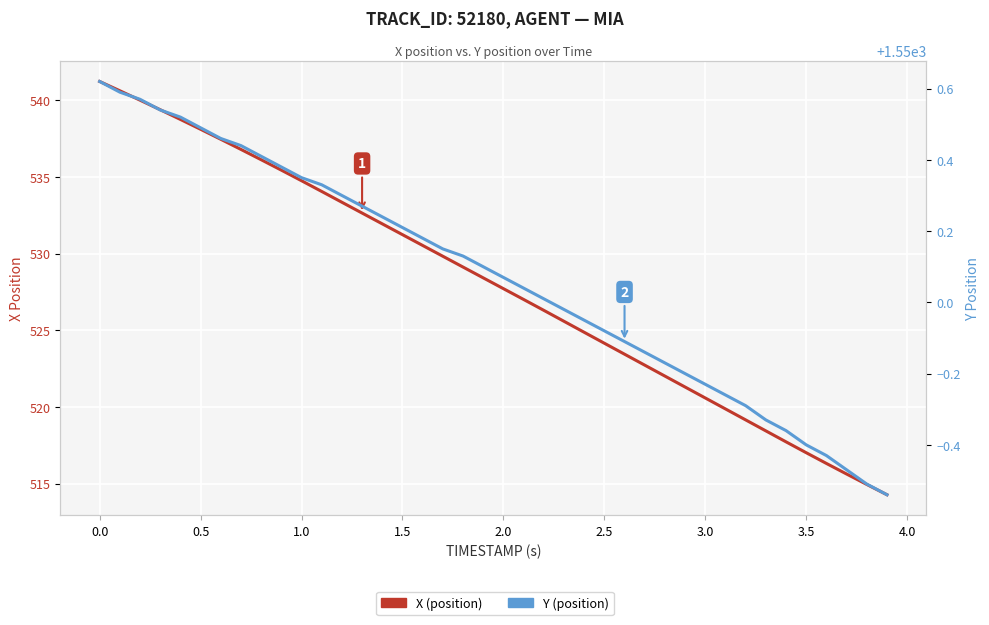

Reading right to left, extract all data points from this chart.

X: 514.3	515.0	515.6	516.3	517.0	517.7	518.4	519.2	519.9	520.6	521.3	522.0	522.7	523.4	524.2	524.9	525.6	526.3	527.0	527.7	528.4	529.1	529.8	530.5	531.2	531.9	532.6	533.4	534.1	534.8	535.4	536.1	536.8	537.5	538.1	538.8	539.4	540.0	540.6	541.2
Y: 1549.5	1549.5	1549.5	1549.6	1549.6	1549.6	1549.7	1549.7	1549.7	1549.8	1549.8	1549.8	1549.9	1549.9	1549.9	1550.0	1550.0	1550.0	1550.0	1550.1	1550.1	1550.1	1550.2	1550.2	1550.2	1550.2	1550.3	1550.3	1550.3	1550.3	1550.4	1550.4	1550.4	1550.5	1550.5	1550.5	1550.5	1550.6	1550.6	1550.6